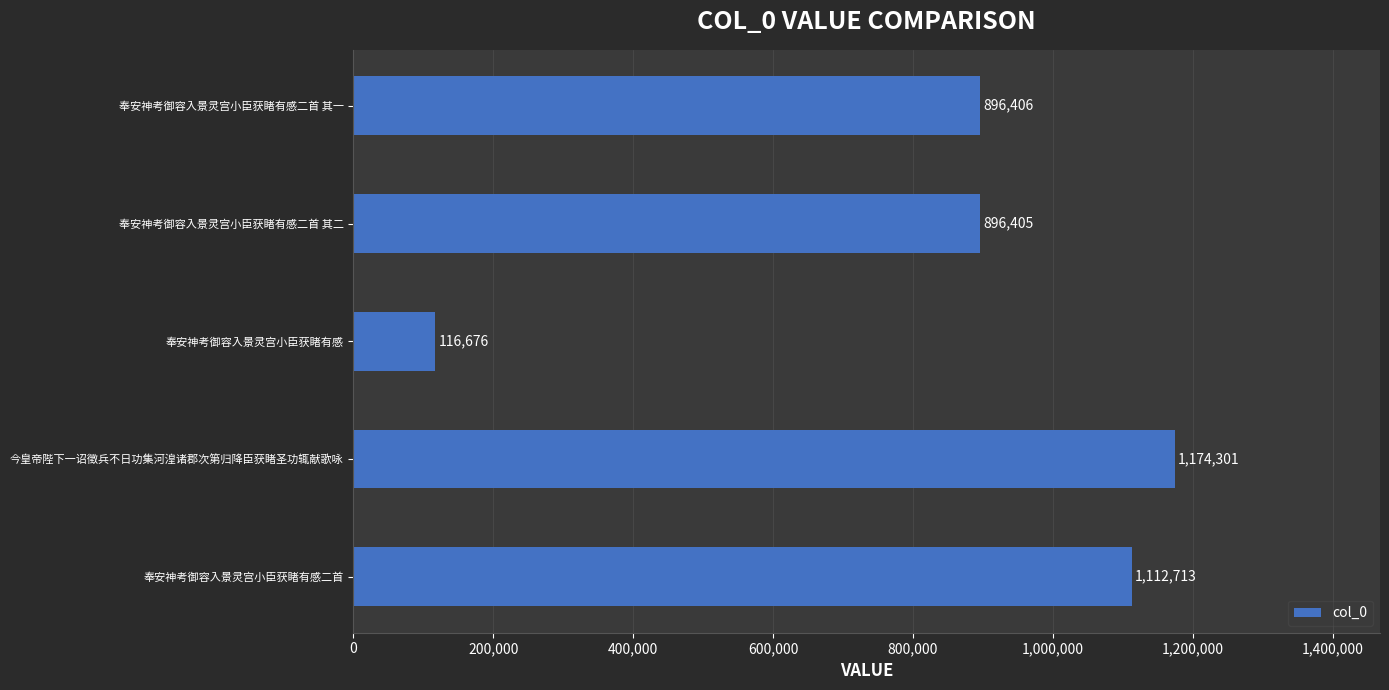

How many values are below 896406?

2